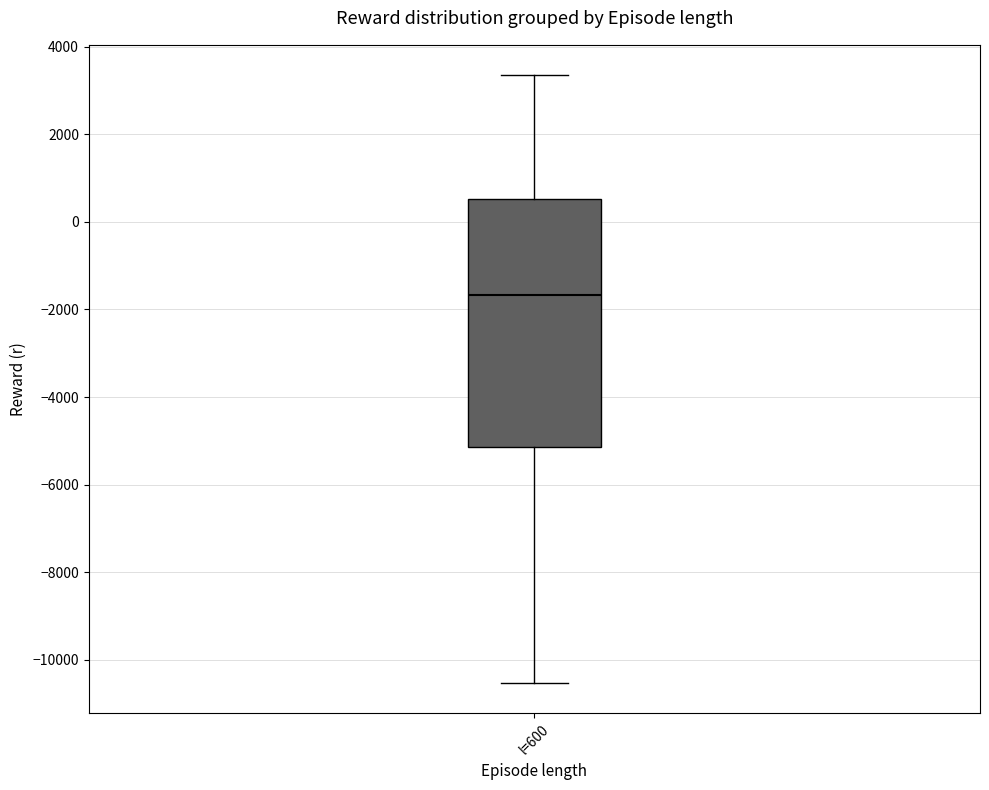

Read this box plot against the y-axis: the position of the median line, the range covered by the box, and the ends of both whiskers. The values are not printed on the chart, so give them approximately, as read against the axis.

median -1600, box -5200 to 600, whiskers -10600 to 3400